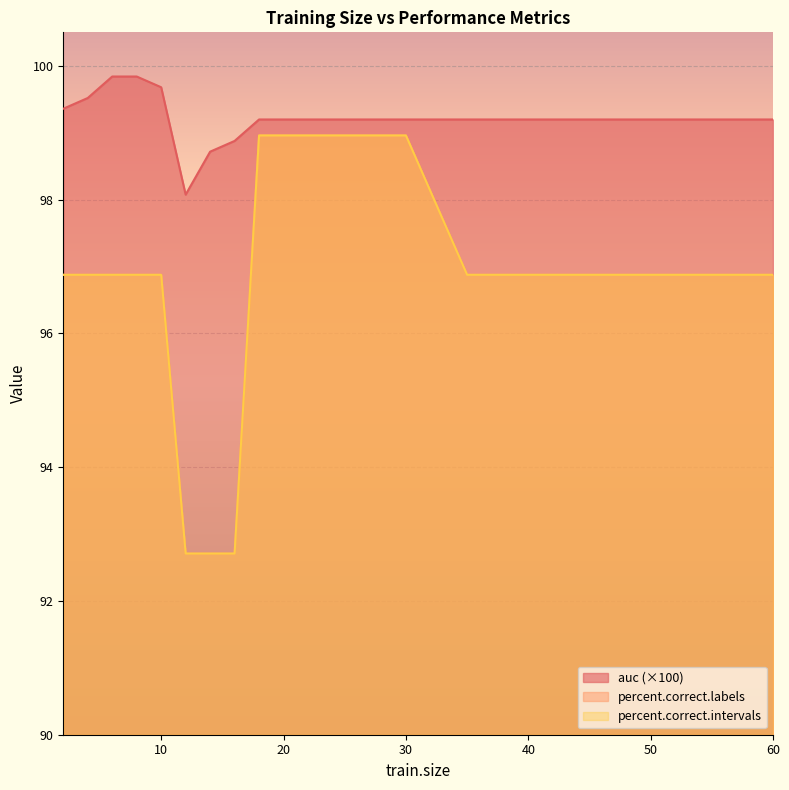

The percent.correct.labels series shows 133.6 at 10. True or false?

False